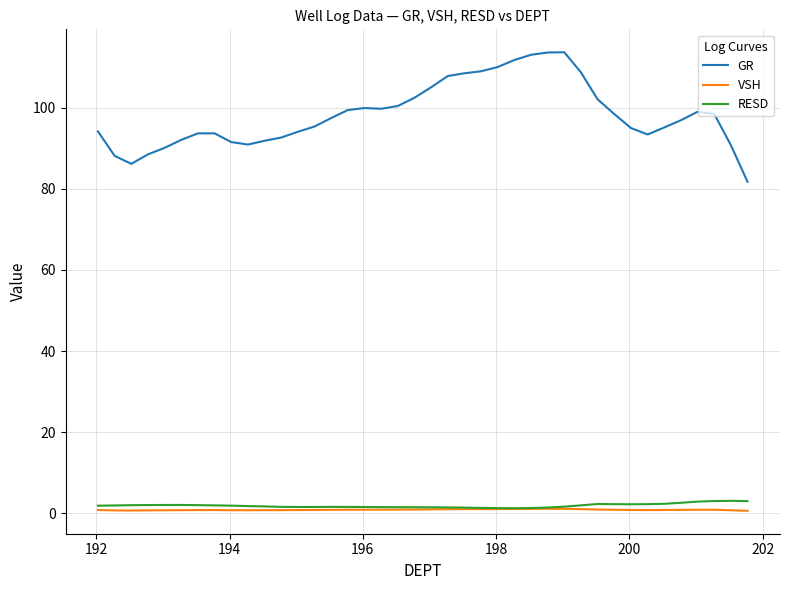

Which series has the largest range (max minus min)?

GR